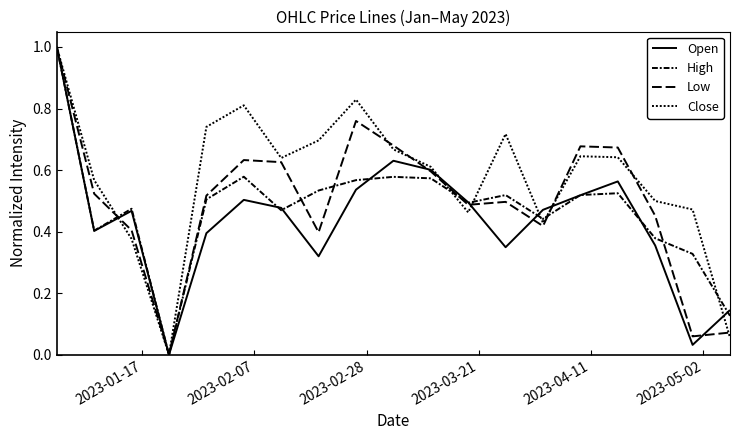

Which series has the largest total across all categories?

Close